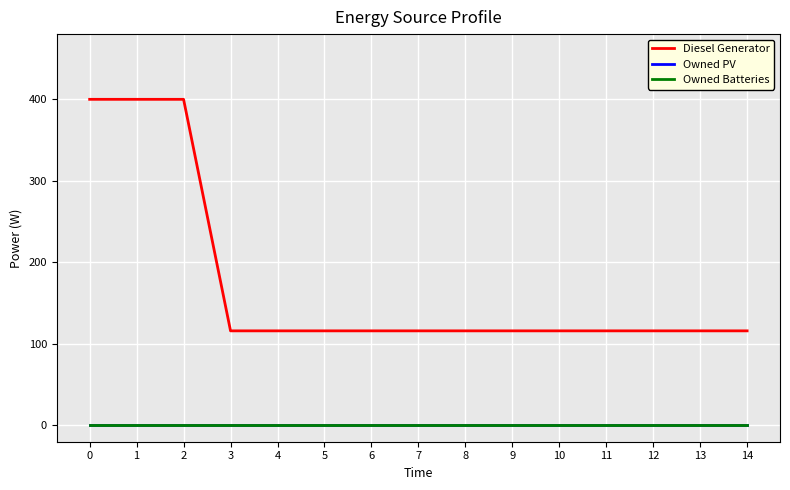

At how many categories does at least one series exceed 368?

3